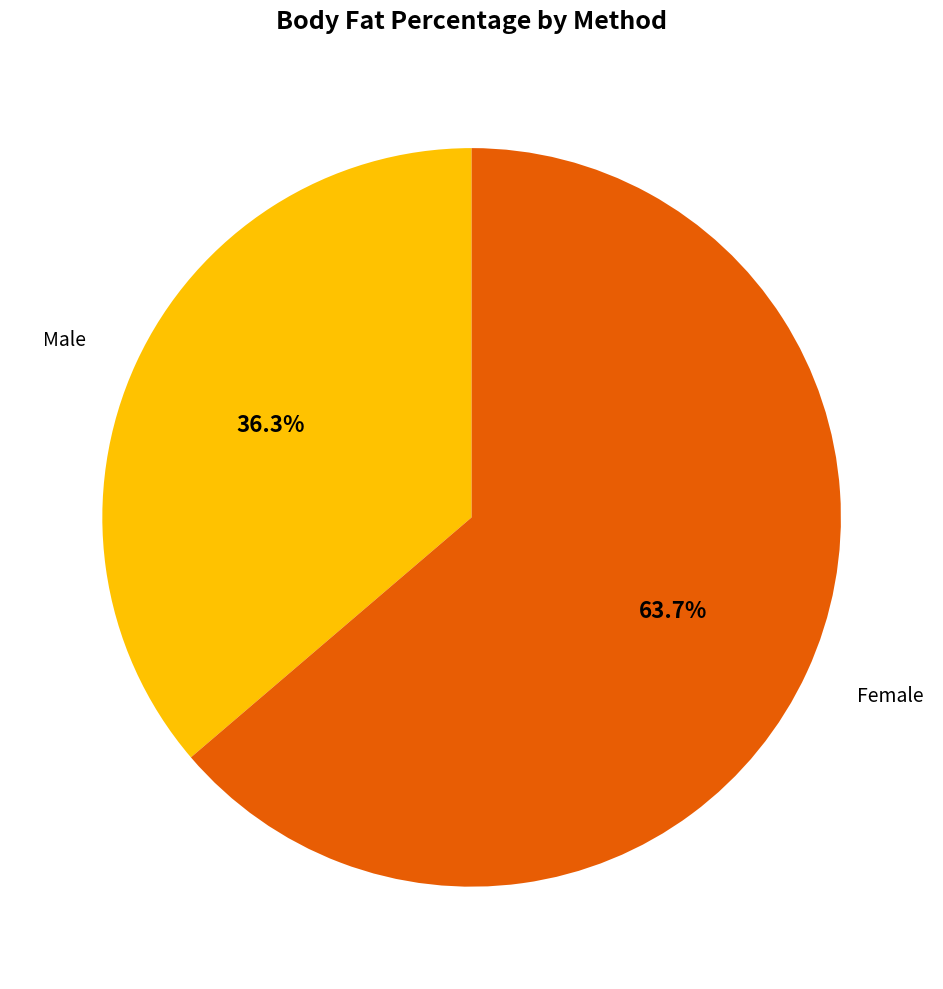

Does any single category account for the majority?

Yes